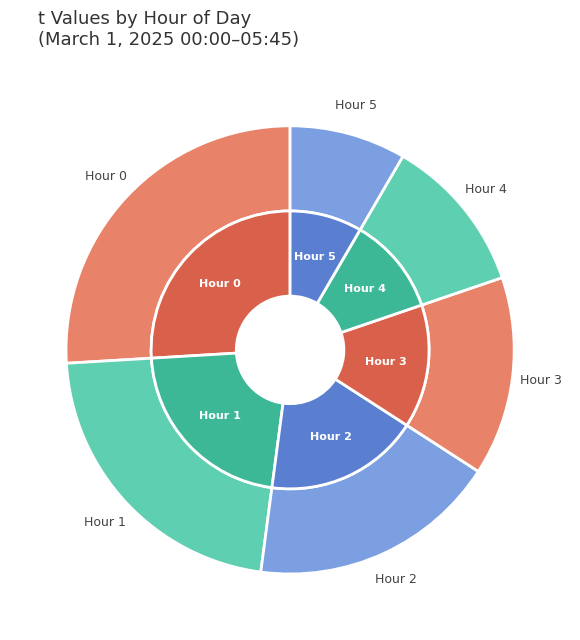

Does any single category account for the majority?

No